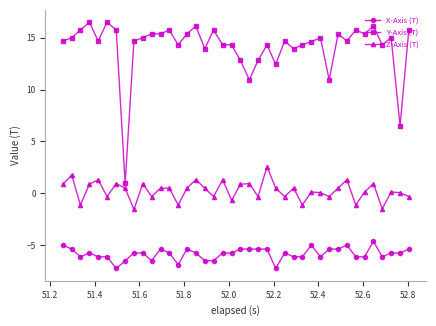

What is the difference between the second highest and second lowest values in the Y-Axis (T) series?

10.0